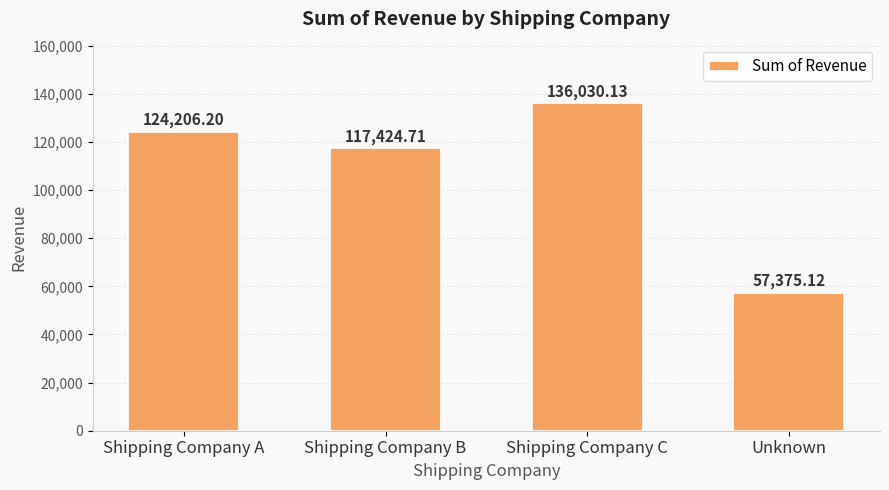

Rank the categories by value from lowest to highest.

Unknown, Shipping Company B, Shipping Company A, Shipping Company C